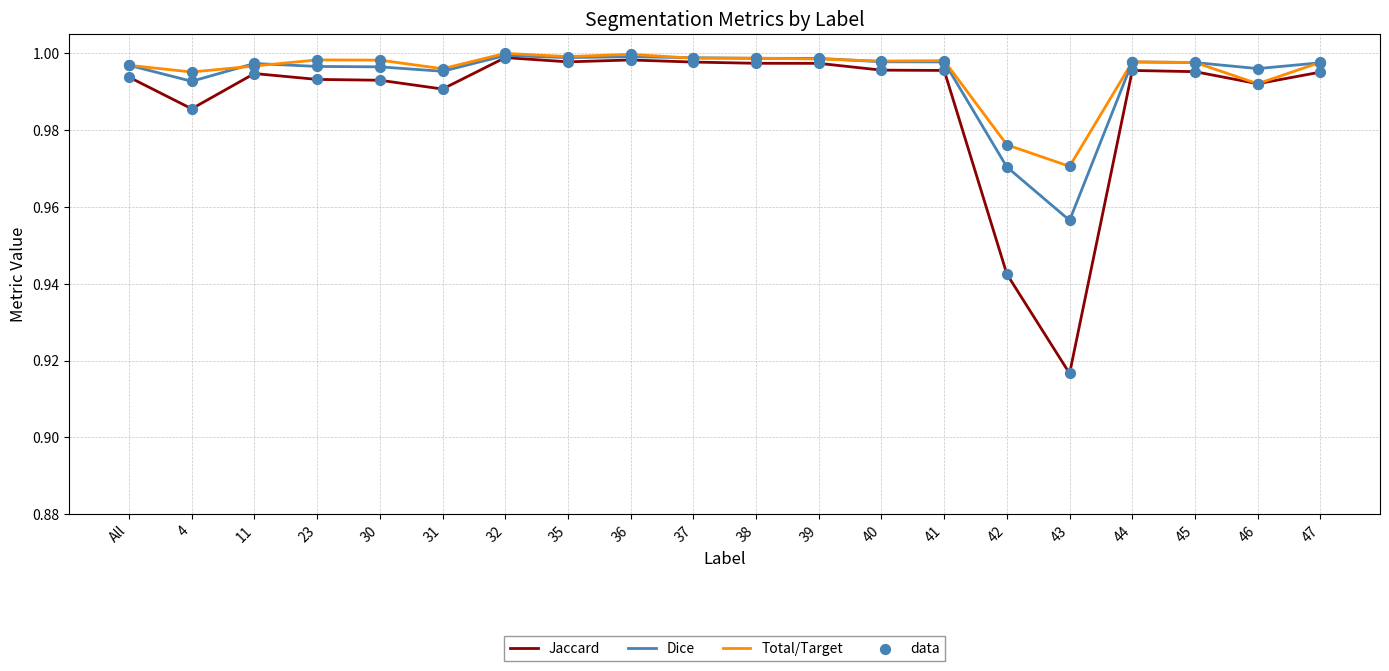

Which series has the largest range (max minus min)?

Jaccard